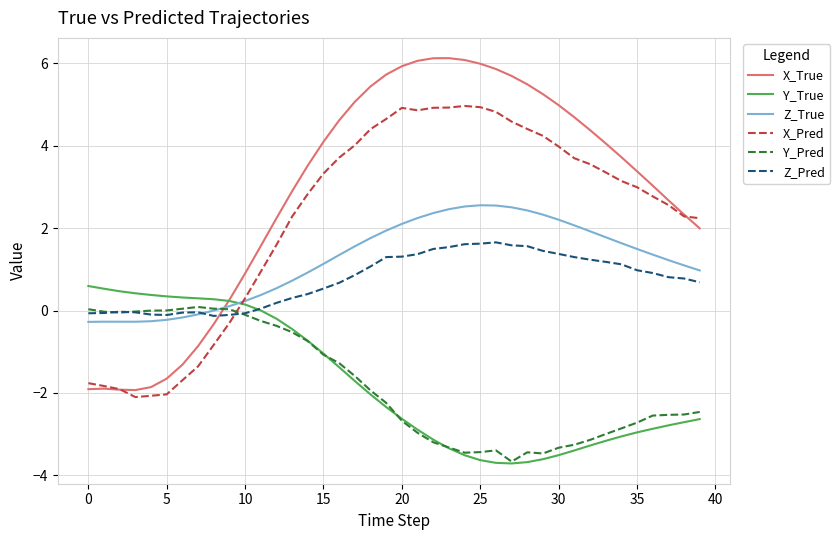

True or false: Y_Pred and X_True cross at least once.

True